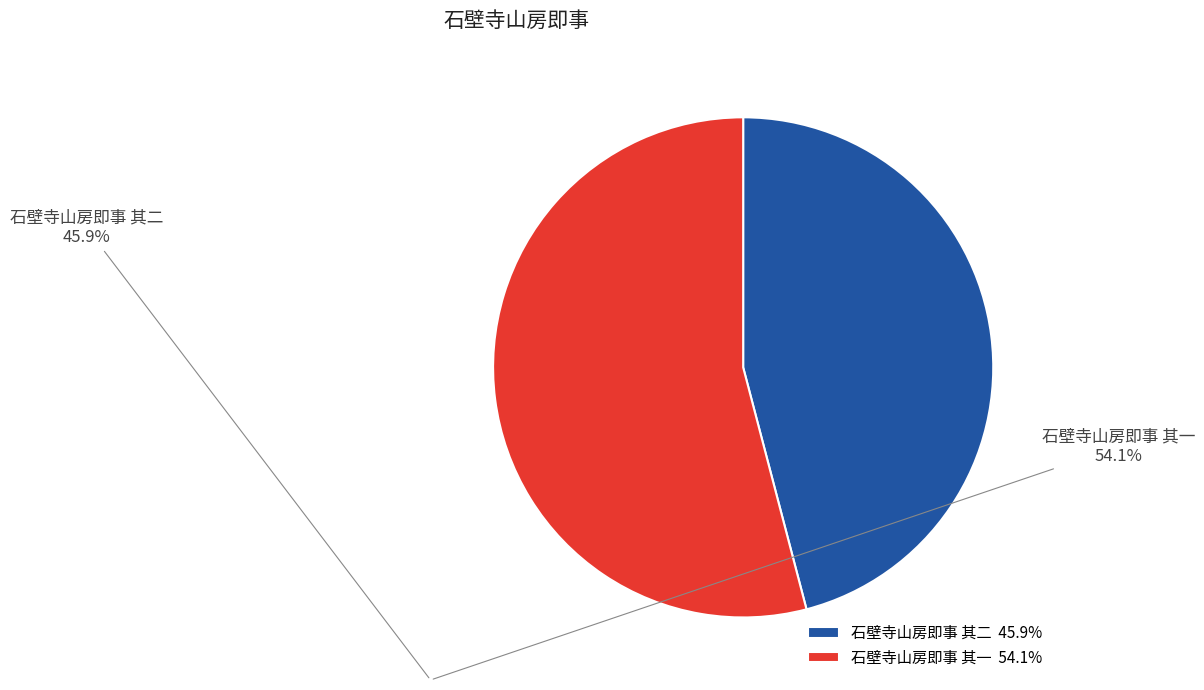

Count the number of slices in the pie.

2